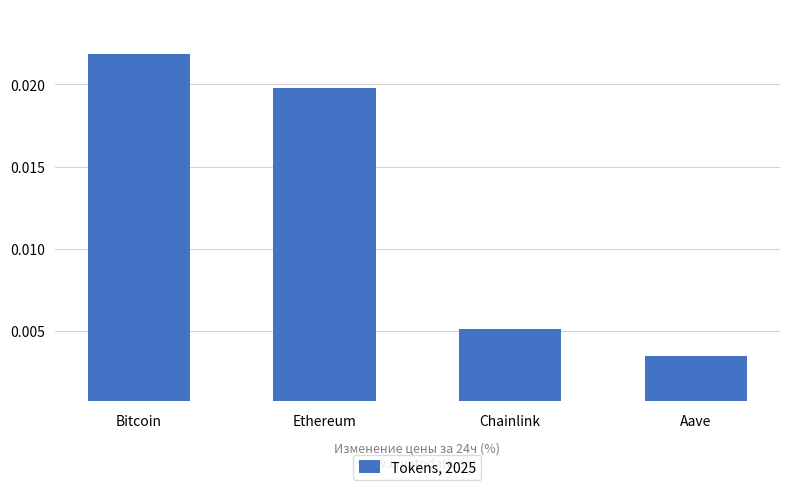

Which has a higher value, Bitcoin or Ethereum?

Bitcoin